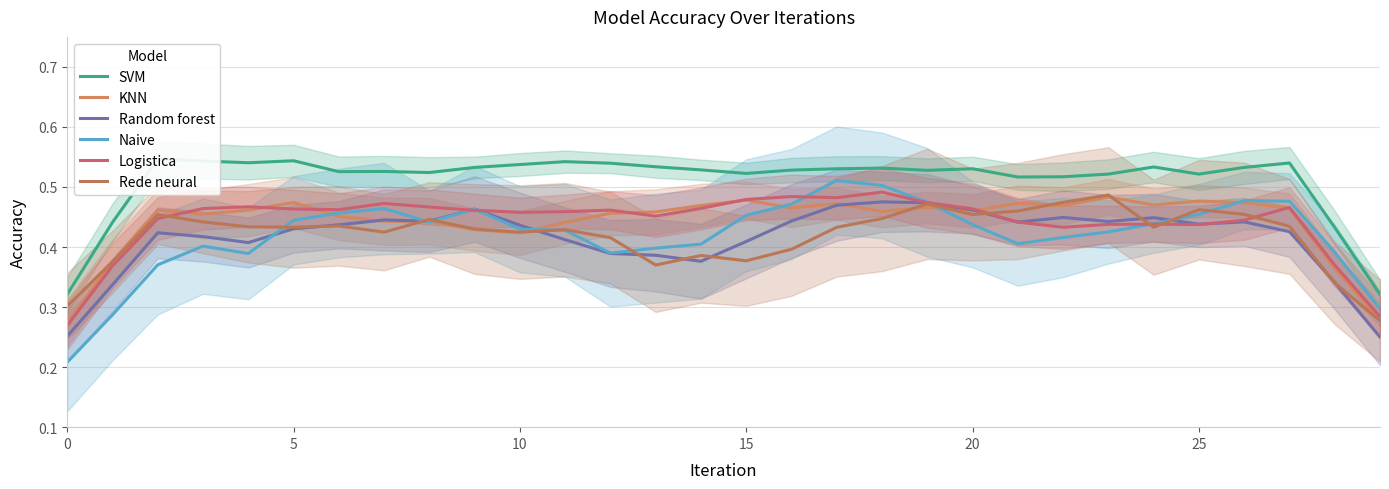

Reading right to left, transcribe all the data shown in this chart.

SVM: 0.3	0.4	0.5	0.5	0.5	0.5	0.5	0.5	0.5	0.5	0.5	0.5	0.5	0.5	0.5	0.5	0.5	0.5	0.5	0.5	0.5	0.5	0.5	0.5	0.5	0.5	0.5	0.5	0.4	0.3
KNN: 0.3	0.4	0.5	0.5	0.5	0.5	0.5	0.5	0.5	0.5	0.5	0.5	0.5	0.5	0.5	0.5	0.5	0.5	0.4	0.4	0.4	0.4	0.4	0.5	0.5	0.5	0.5	0.5	0.4	0.3
Random forest: 0.2	0.3	0.4	0.4	0.4	0.4	0.4	0.4	0.4	0.5	0.5	0.5	0.5	0.4	0.4	0.4	0.4	0.4	0.4	0.4	0.5	0.4	0.4	0.4	0.4	0.4	0.4	0.4	0.3	0.3
Naive: 0.3	0.4	0.5	0.5	0.5	0.4	0.4	0.4	0.4	0.4	0.5	0.5	0.5	0.5	0.5	0.4	0.4	0.4	0.4	0.4	0.5	0.4	0.5	0.5	0.4	0.4	0.4	0.4	0.3	0.2
Logistica: 0.3	0.4	0.5	0.4	0.4	0.4	0.4	0.4	0.4	0.5	0.5	0.5	0.5	0.5	0.5	0.5	0.5	0.5	0.5	0.5	0.5	0.5	0.5	0.5	0.5	0.5	0.5	0.4	0.4	0.3
Rede neural: 0.3	0.3	0.4	0.5	0.5	0.4	0.5	0.5	0.5	0.5	0.5	0.4	0.4	0.4	0.4	0.4	0.4	0.4	0.4	0.4	0.4	0.4	0.4	0.4	0.4	0.4	0.4	0.5	0.4	0.3